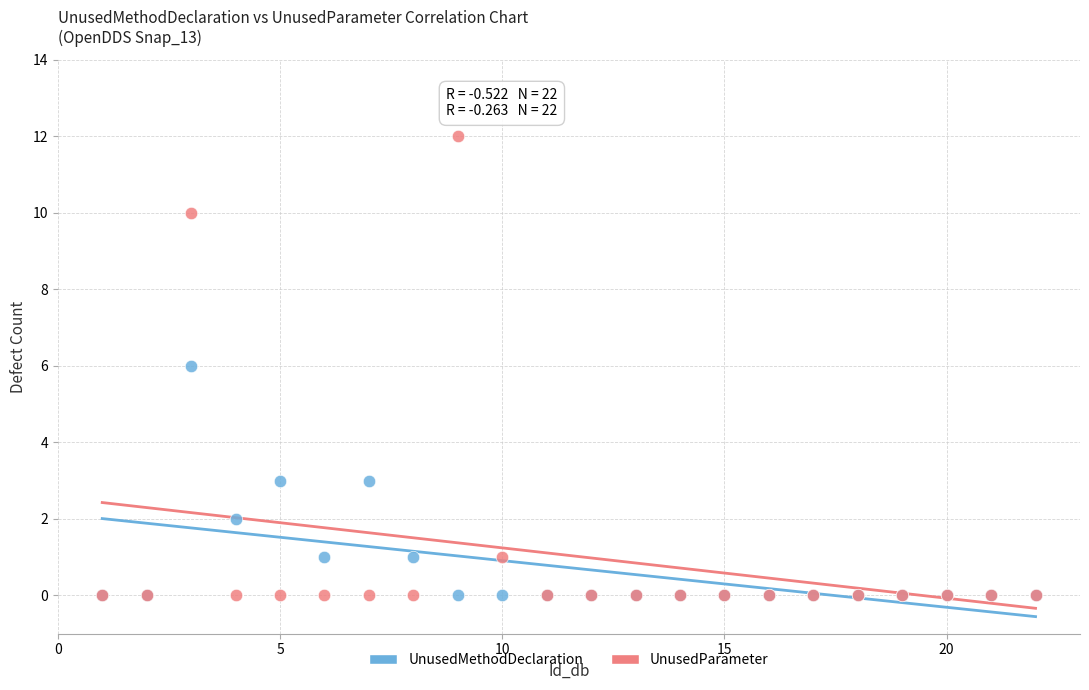

Which series has the largest Y range (max minus min)?

UnusedParameter